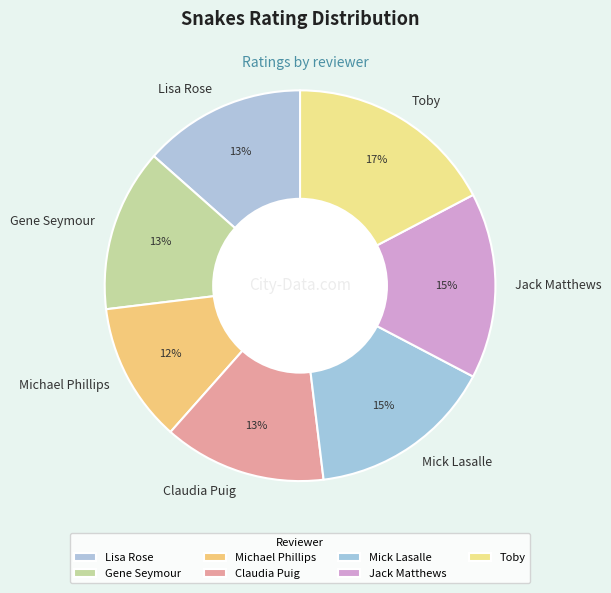

True or false: Michael Phillips accounts for 4% of the total.

False